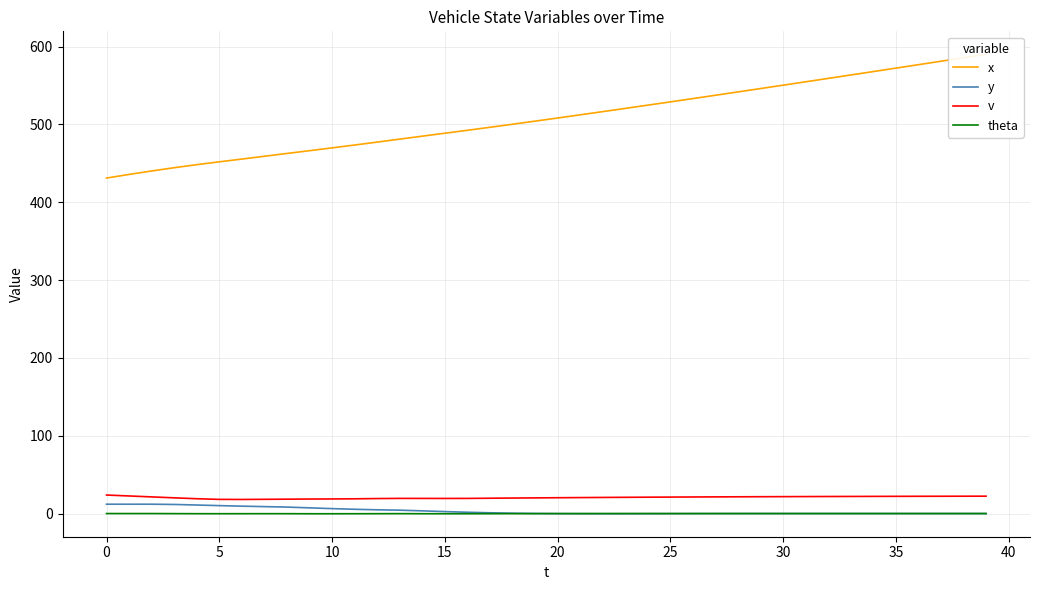

True or false: v has a value of 30.2 at 32.

False